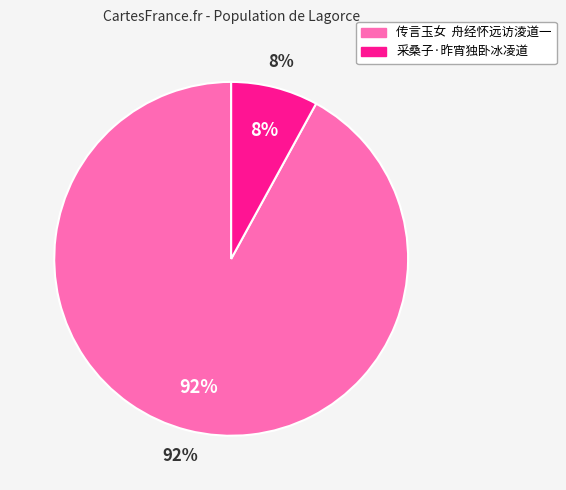

What is the ratio of the value at 传言玉女  舟经怀远访淩道一 to the value at 采桑子·昨宵独卧冰凌道?

11.5